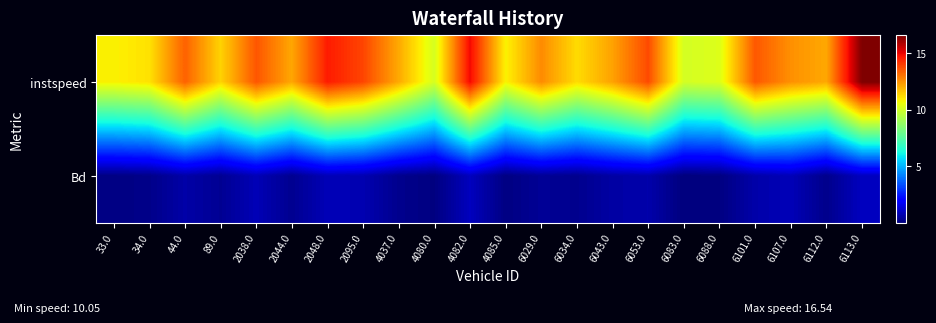

Reading left to right, extract all data points from this chart.

row_0: 10.8	11.1	13.3	11.3	13.5	12.1	14.6	13.8	12.1	10.1	14.9	10.8	12.6	11.2	12.2	13.7	10.0	10.2	13.5	12.5	12.1	16.5
row_1: 0.1	0.2	0.6	0.3	0.9	0.3	0.9	0.8	0.3	0.1	1.0	0.1	0.4	0.3	0.6	0.7	0.0	0.1	0.7	0.9	0.2	1.0